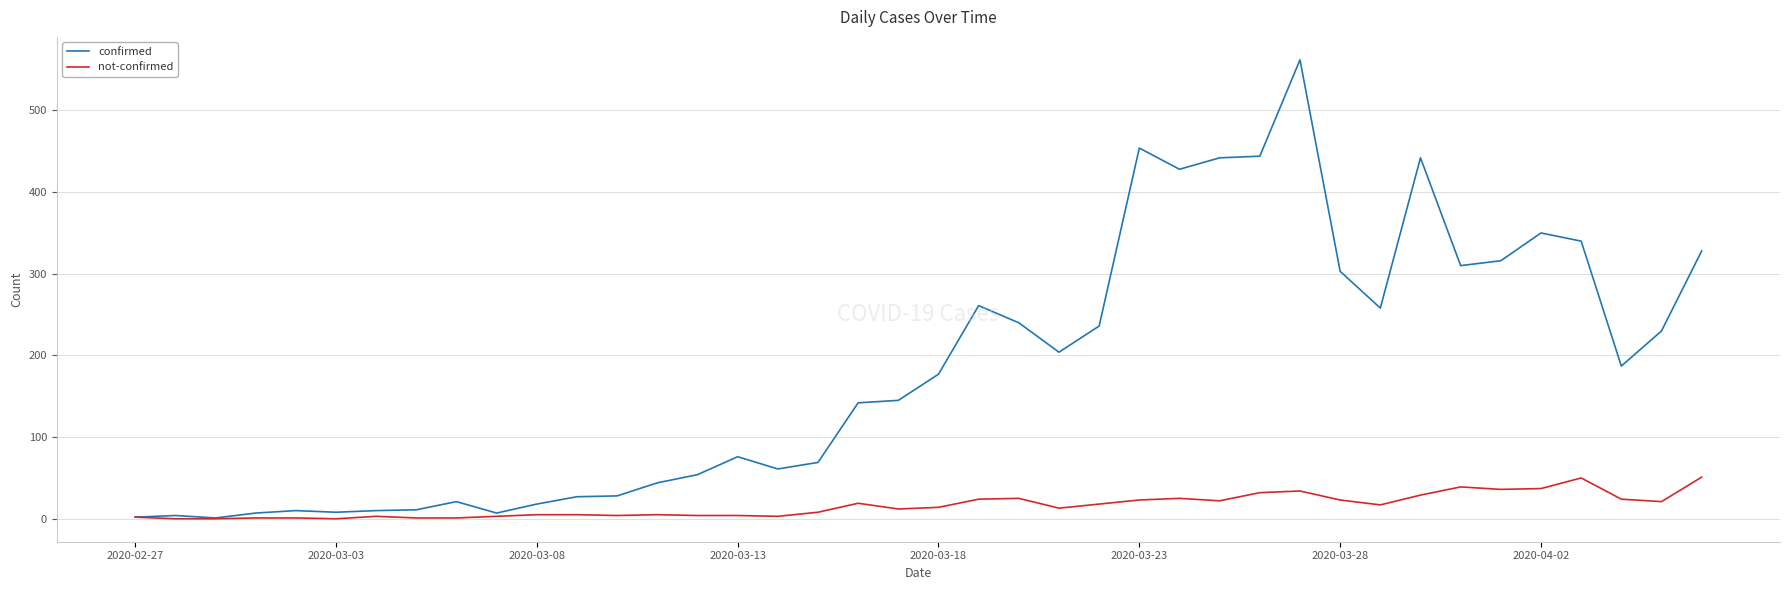

In confirmed, how many points are lower than both neighbors (excluding endpoints)?

9